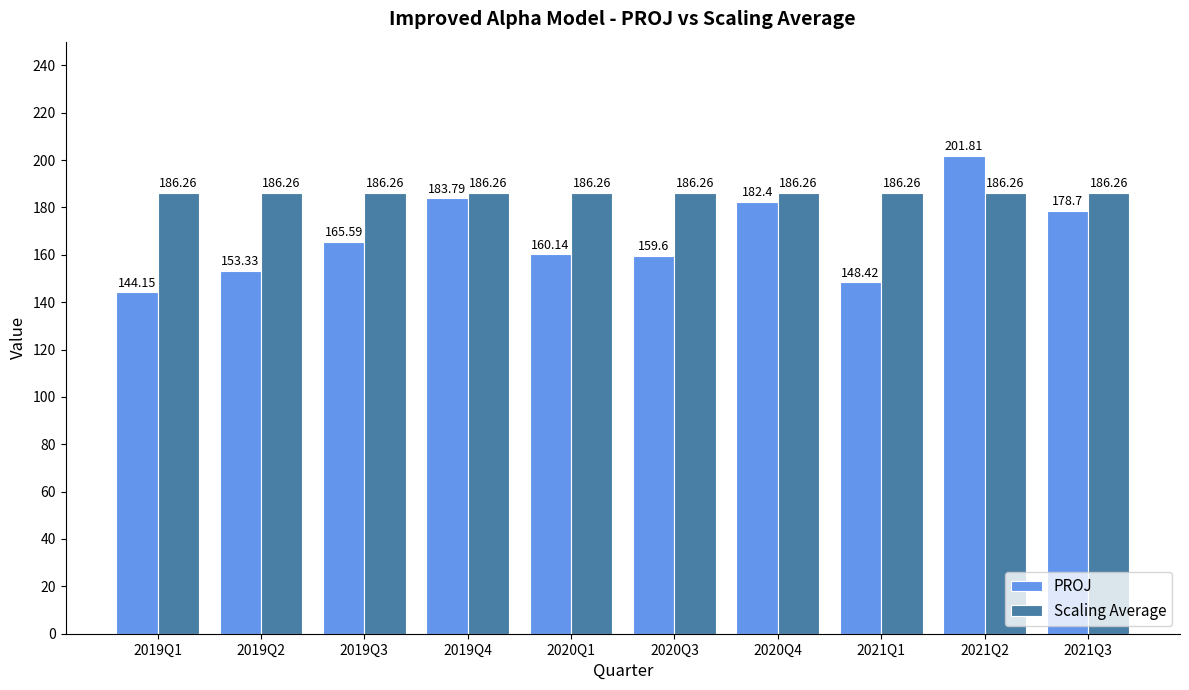

How many distinct data groups are displayed?

2